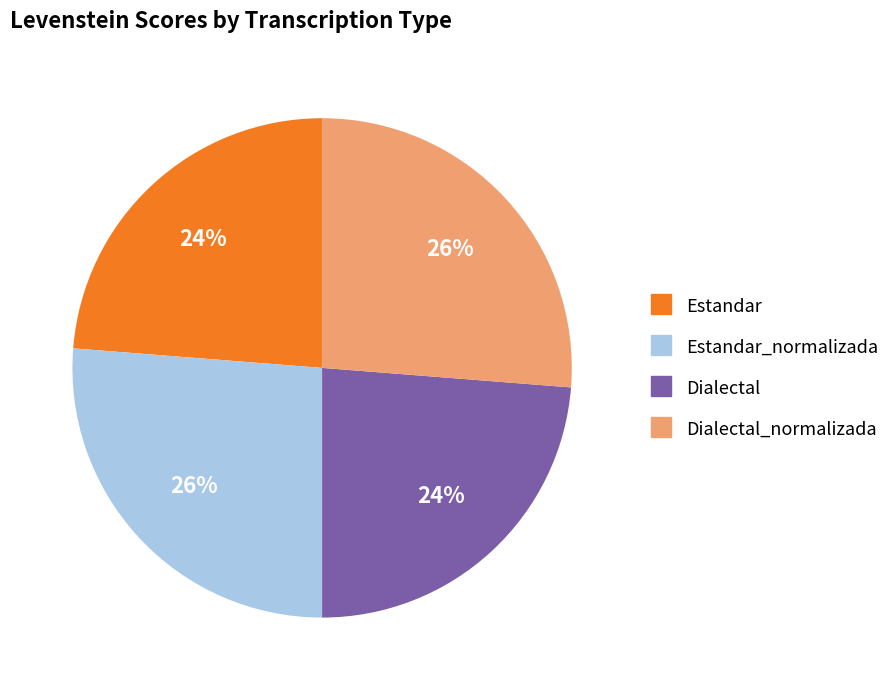

To the nearest percent, what is the difference between the largest and smallest slice percentages?

2%